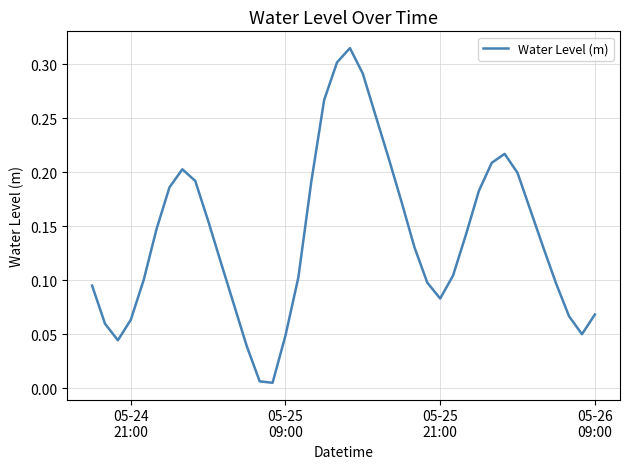

How many lines are shown in the chart?

1